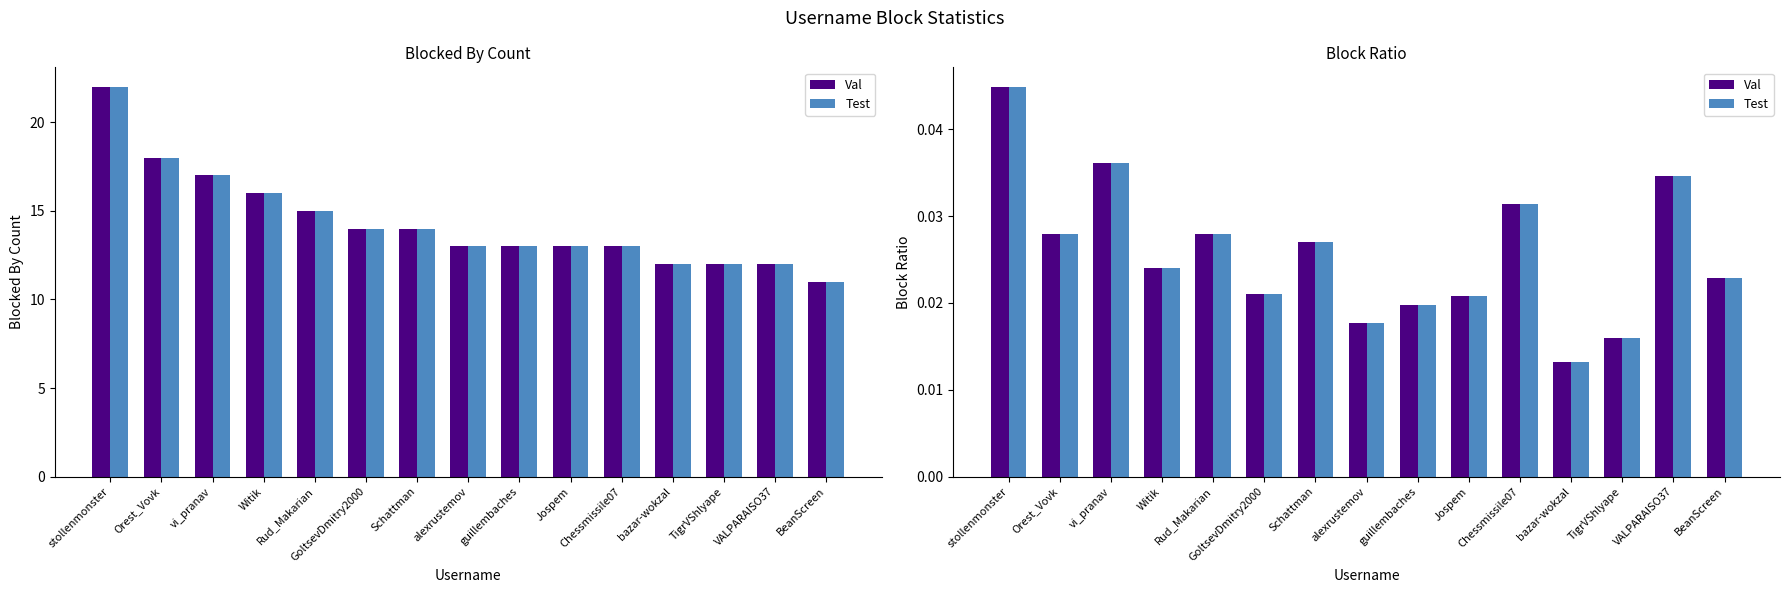

What is the sum of all Test values?

0.4